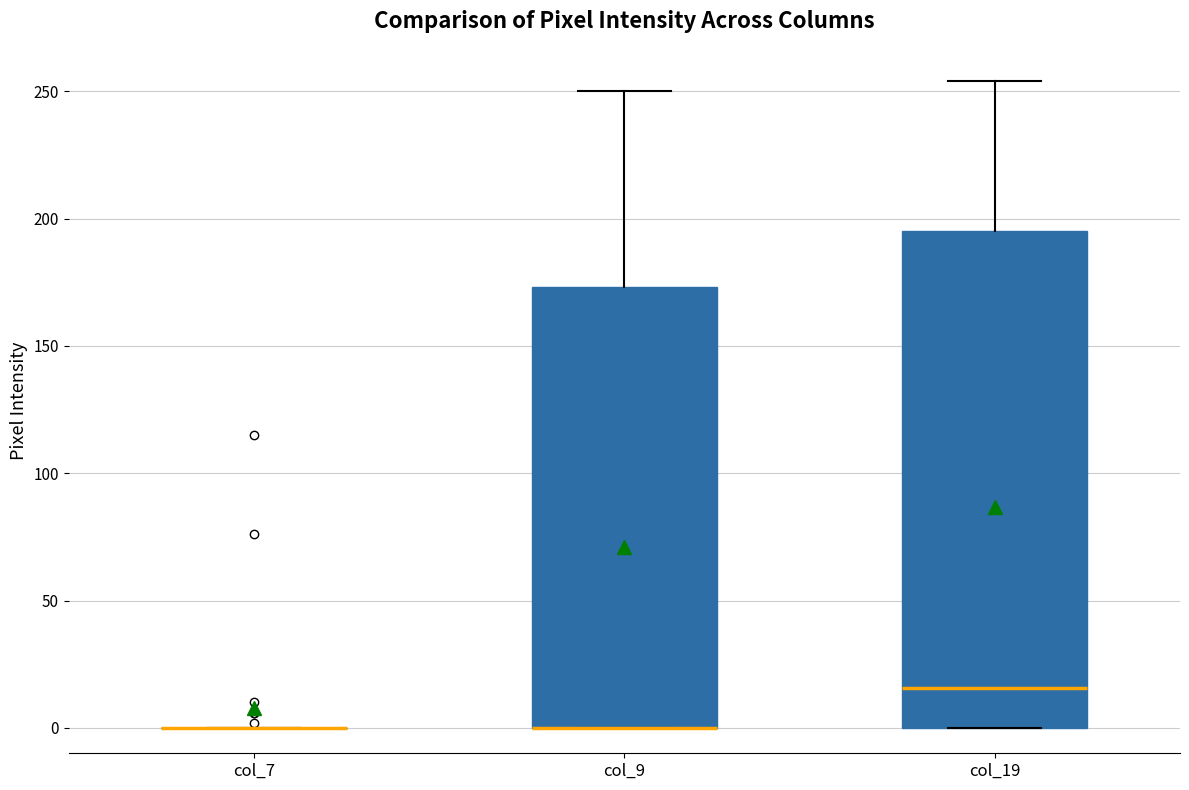

Where does the upper whisker of the box for col_9 end on the y-axis? The values are not printed on the chart, so give them approximately, as read against the axis.

250